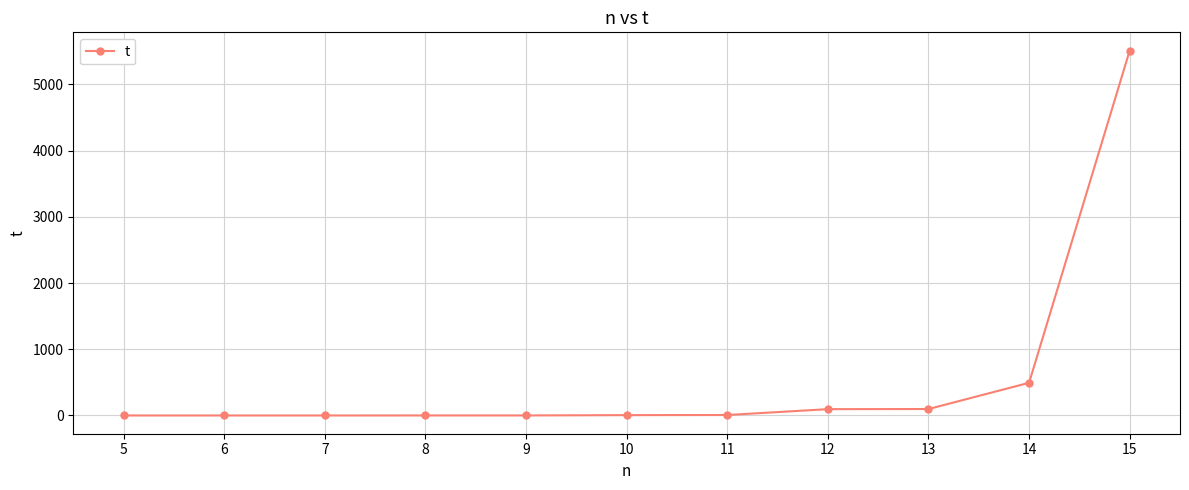

What is the average value?

564.6